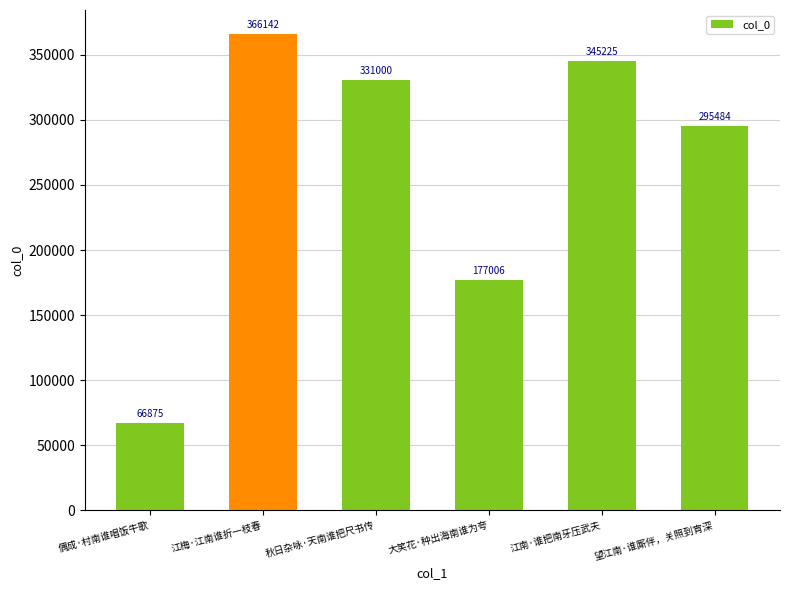

True or false: the data shows 32156 at 偶成·村南谁唱饭牛歌.

False